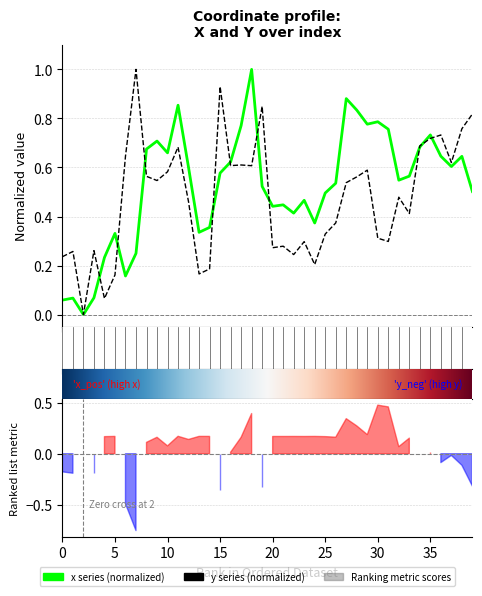

Which series has the largest range (max minus min)?

x